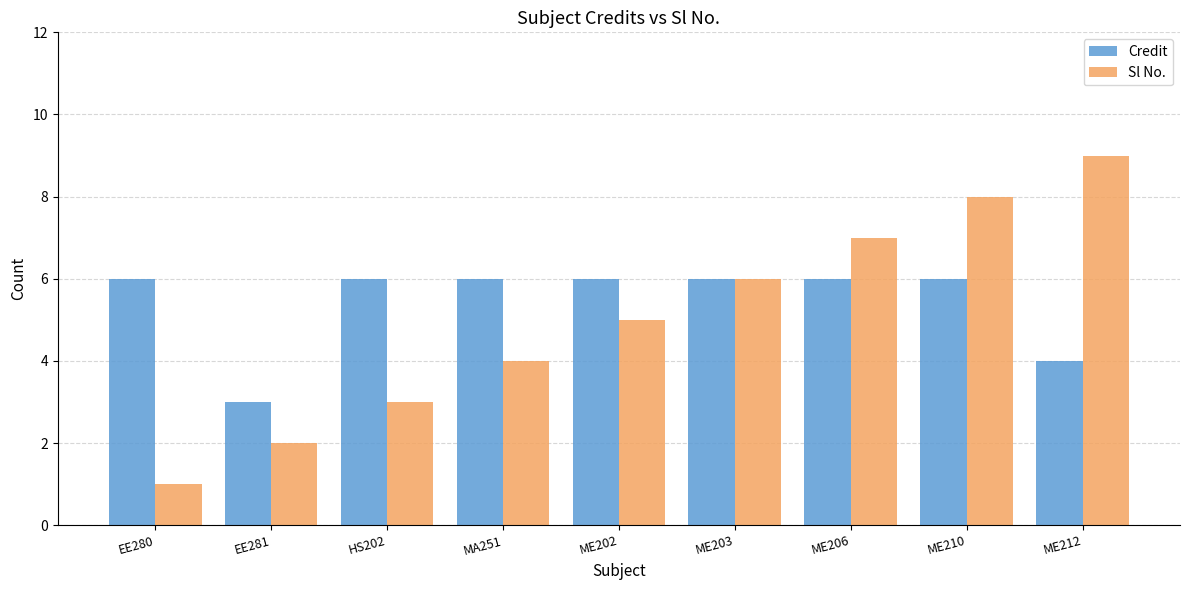

Which series has the largest range (max minus min)?

Sl No.